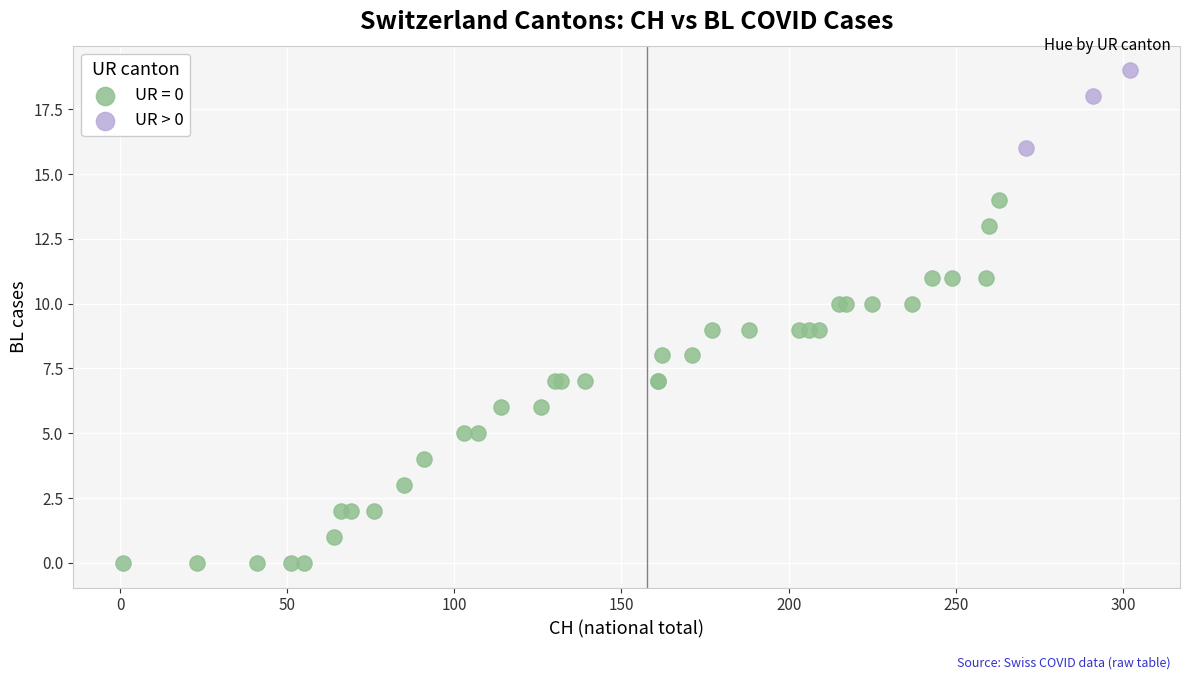

Which series reaches the maximum Y coordinate?

UR > 0